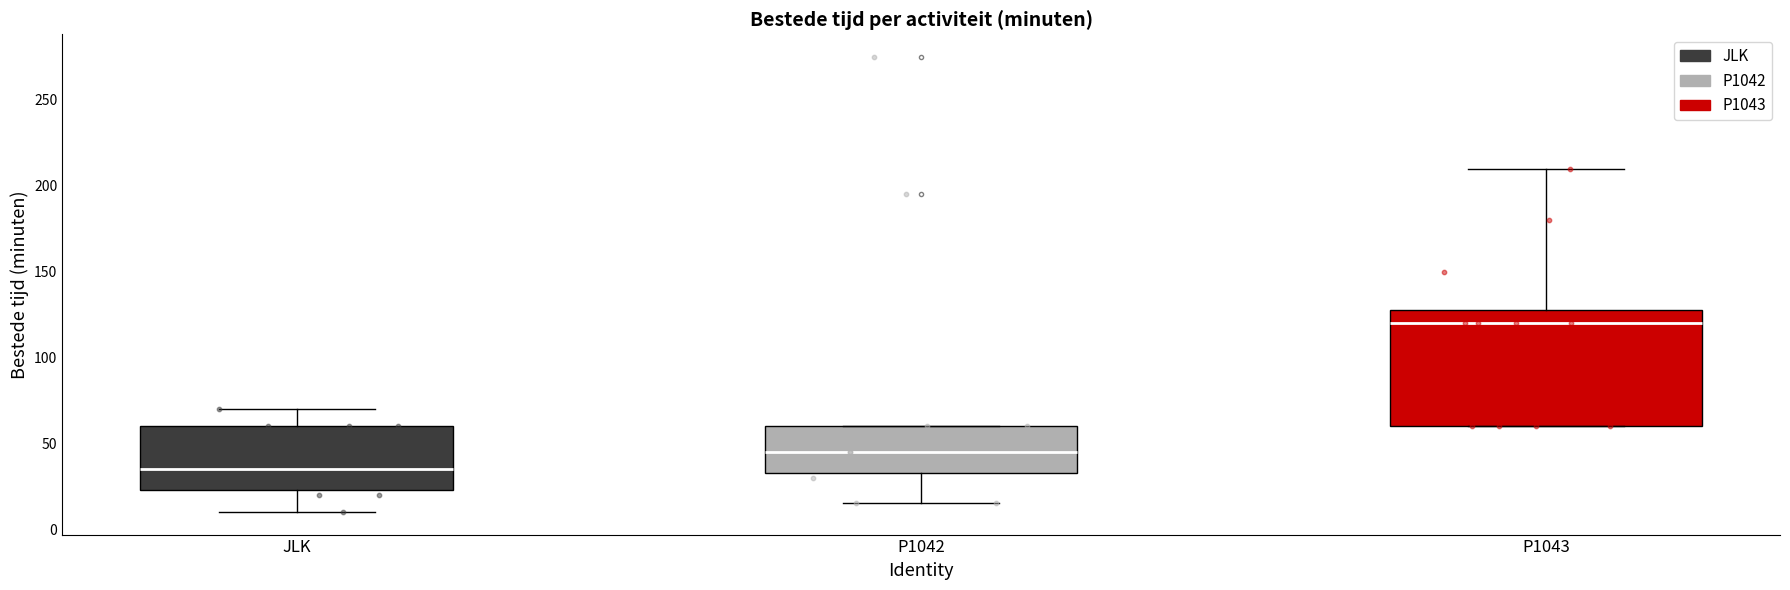

Where does the upper whisker of the box for P1043 end on the y-axis? The values are not printed on the chart, so give them approximately, as read against the axis.

210